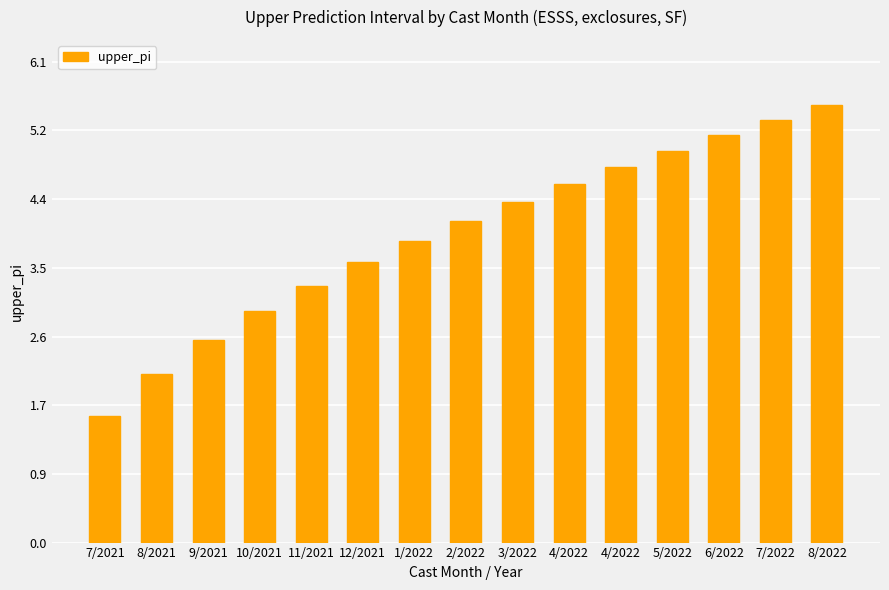

How many bars are there in total?

15